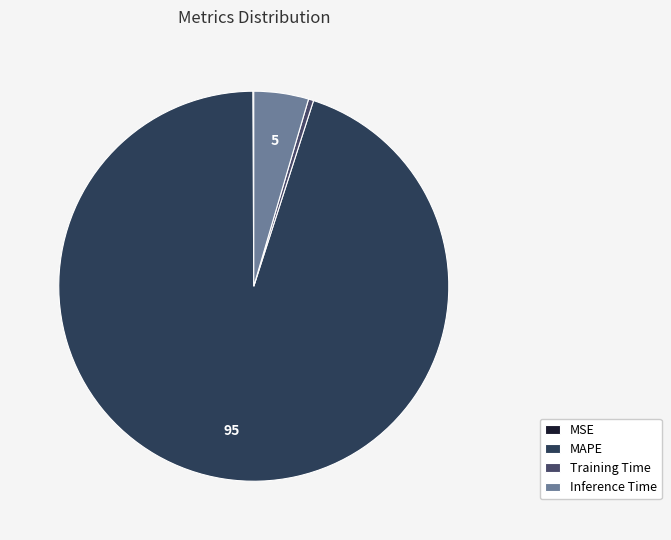

What is the total percentage of Inference Time and MAPE?

99.5%